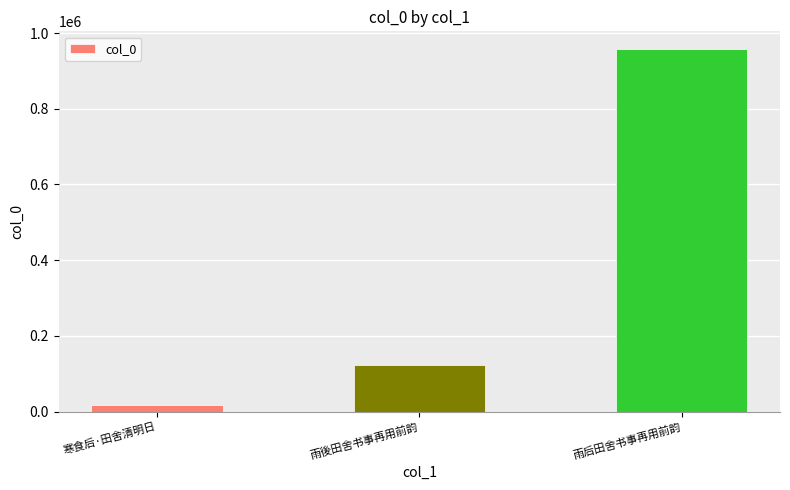

Count the values in the range 16151 to 956595.

3